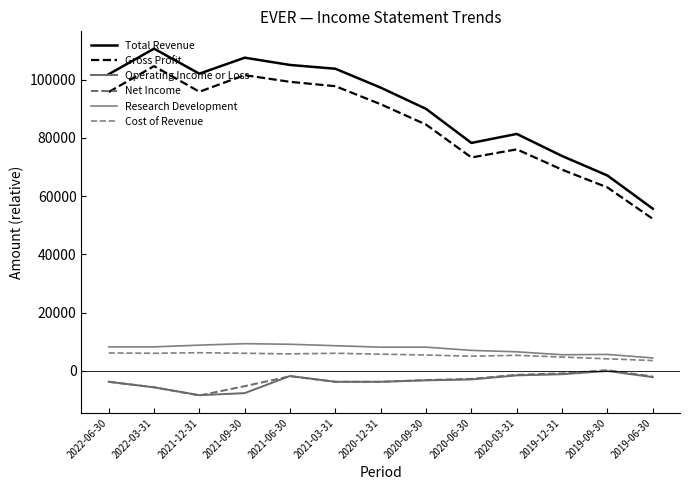

What is the difference between the highest and lowest values at 2020-12-31?

101100